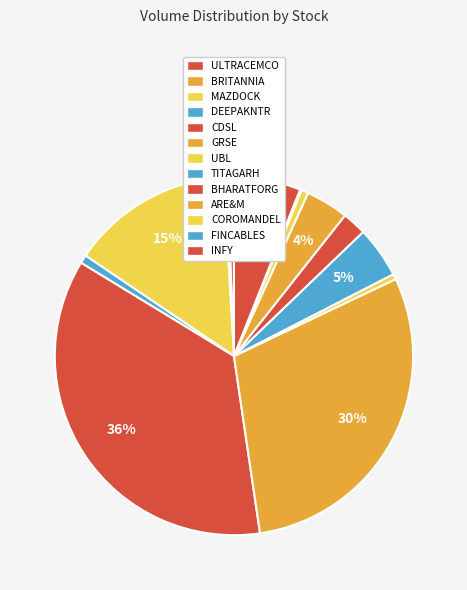

Which slice is the smallest?

FINCABLES